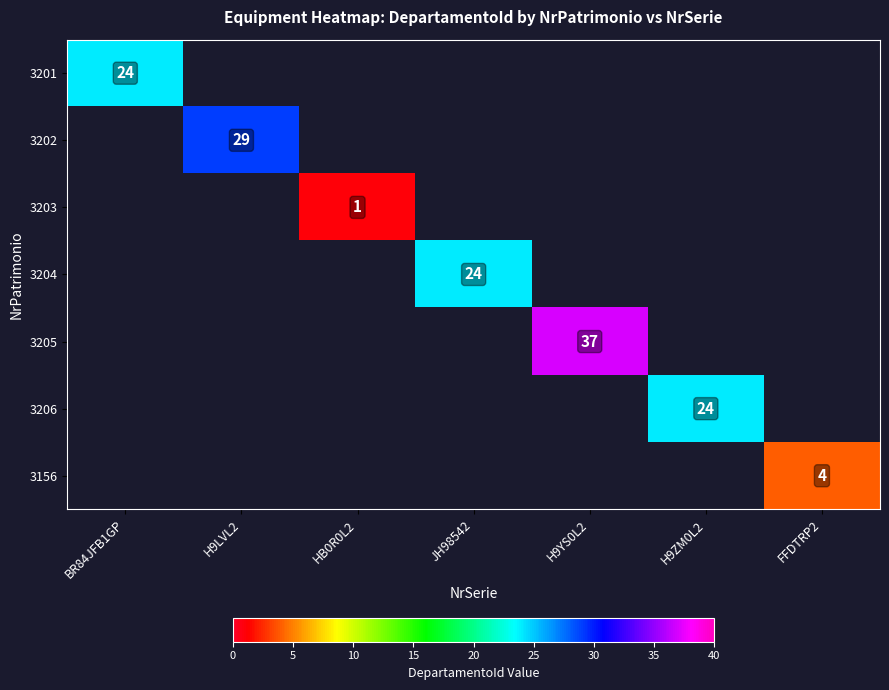

Count the number of categories in the chart.

7